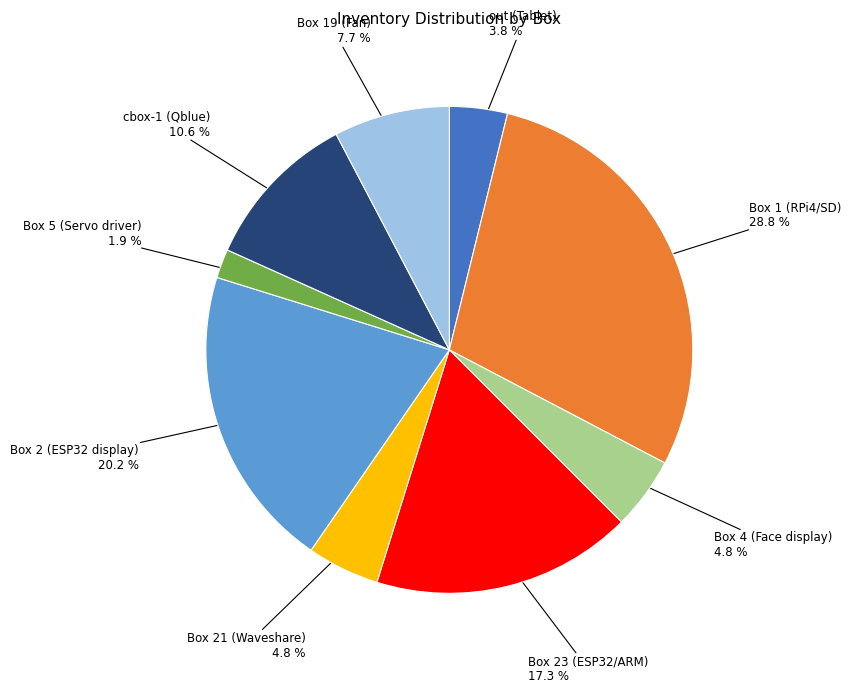

Does any single category account for the majority?

No